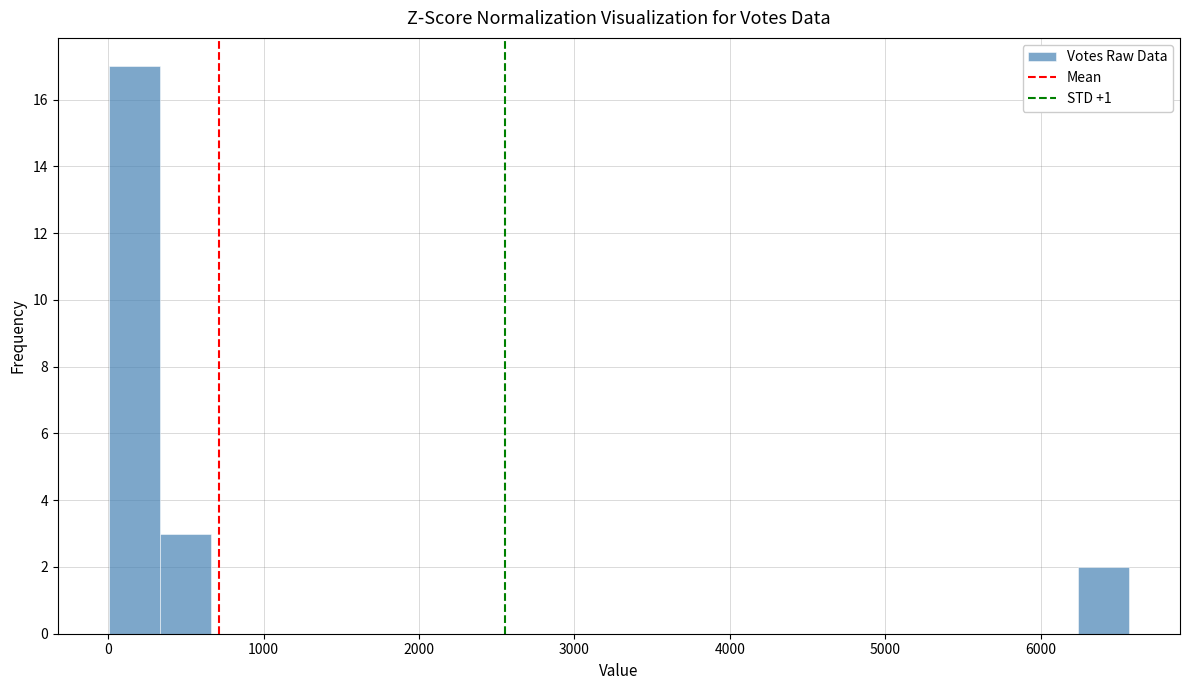

Around what value on the x-axis is the tallest bar? Give the approximate position of its centre, as read against the axis.

200